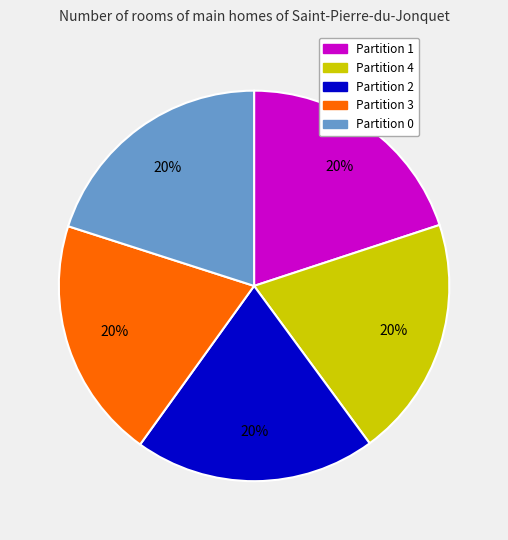

Approximately how many times larger is the value at Partition 0 compared to Partition 4?

1.0